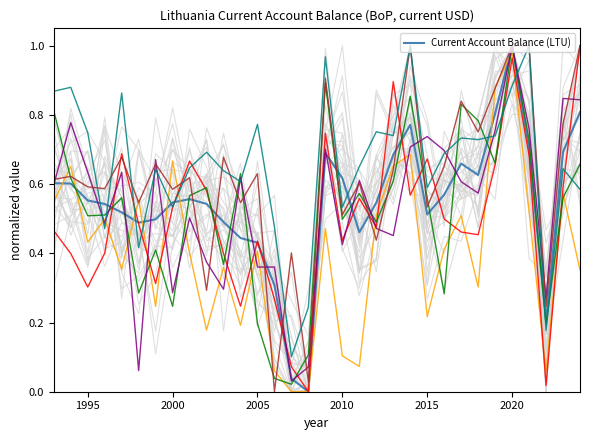

What is the maximum value for Current Account Balance (LTU)?

1.0